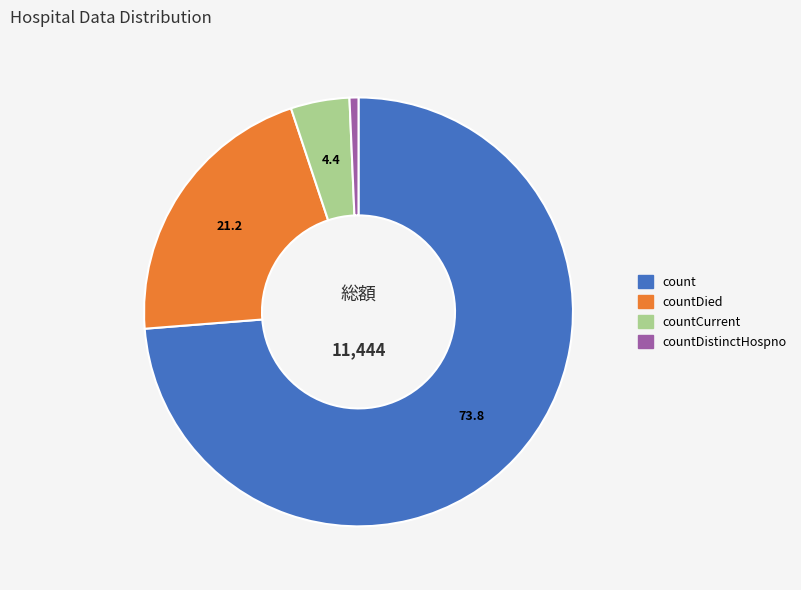

Is there any slice that represents more than half of the pie?

Yes